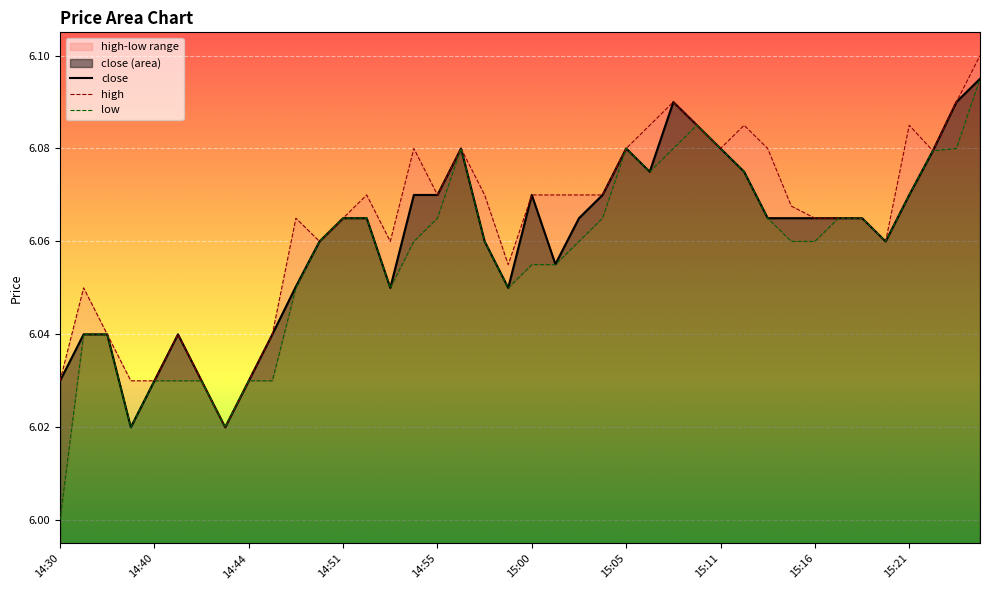

What is the sum of all high values?

242.6